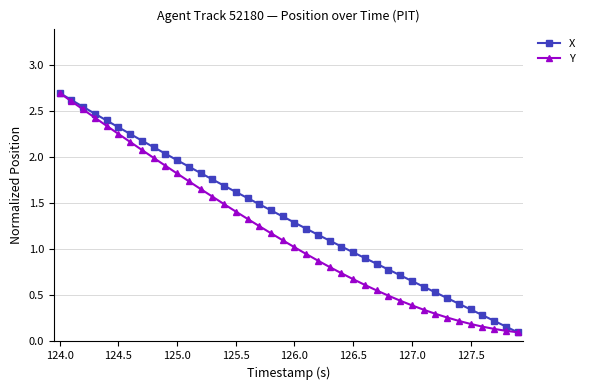

How many distinct data groups are displayed?

2